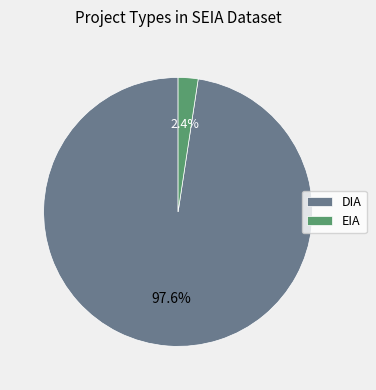

Between EIA and DIA, which is larger?

DIA